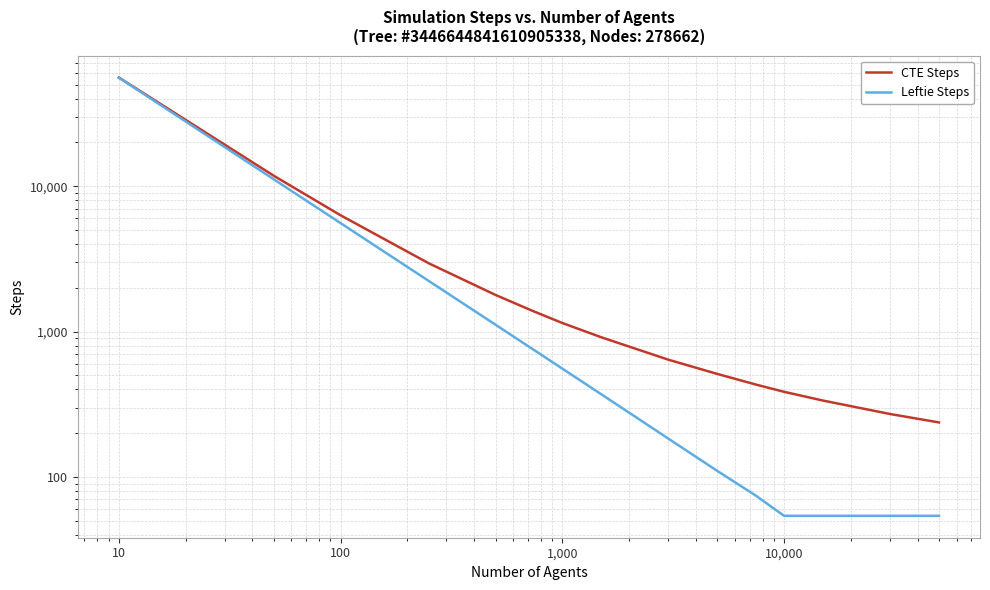

Is the value of CTE Steps at 100,000 greater than the value of Leftie Steps at 10?

No